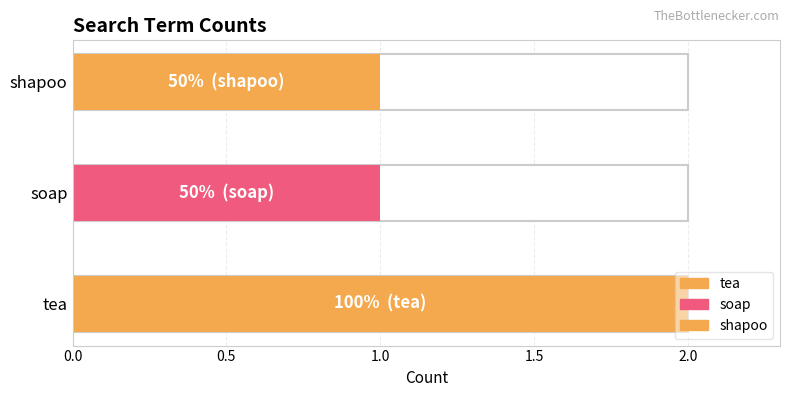

Which label corresponds to the largest value in the chart?

tea